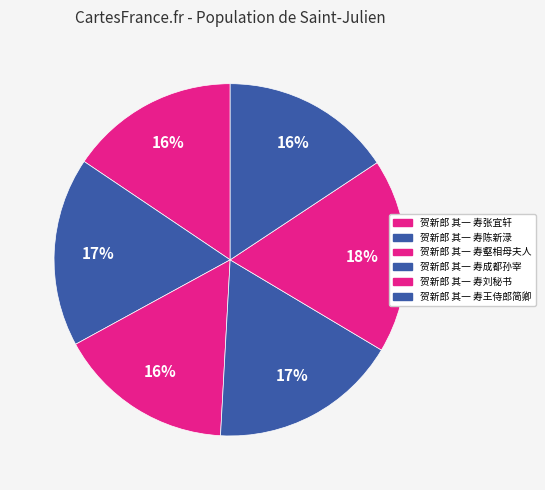

What percentage is the 贺新郎 其一 寿壑相母夫人 slice, to the nearest percent?

16%